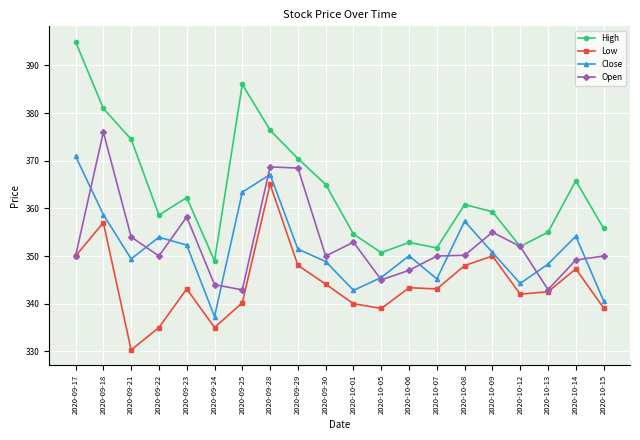

The Open series shows 199.5 at 2020-10-09. True or false?

False